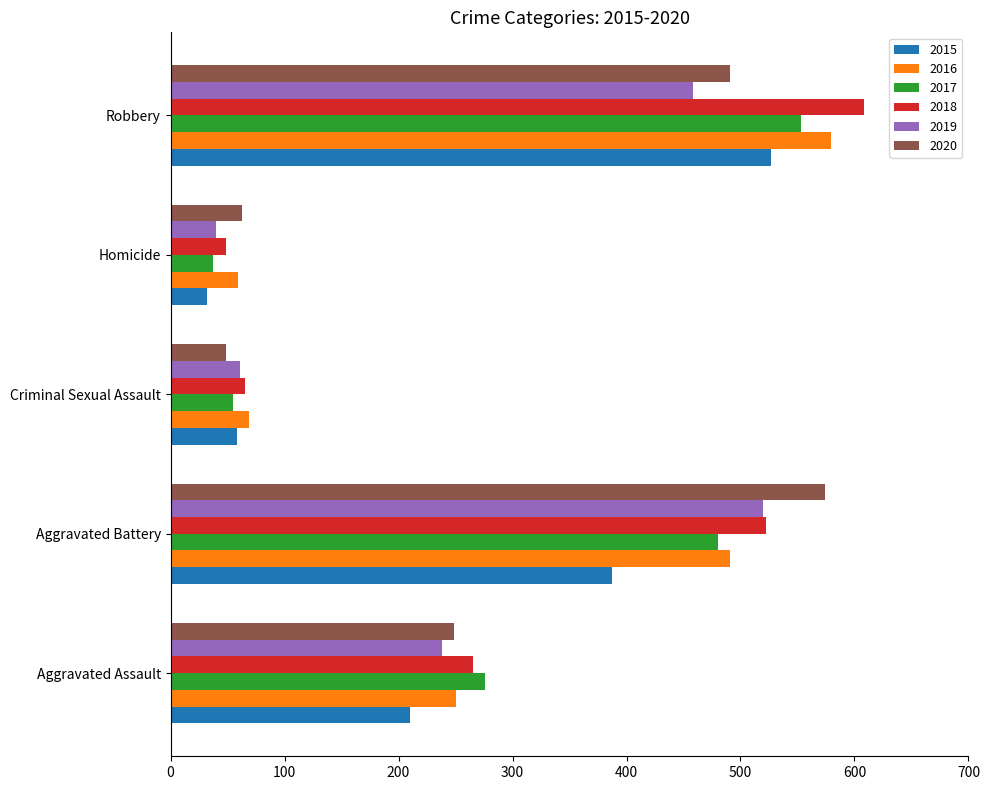

Count the number of data series in this chart.

6